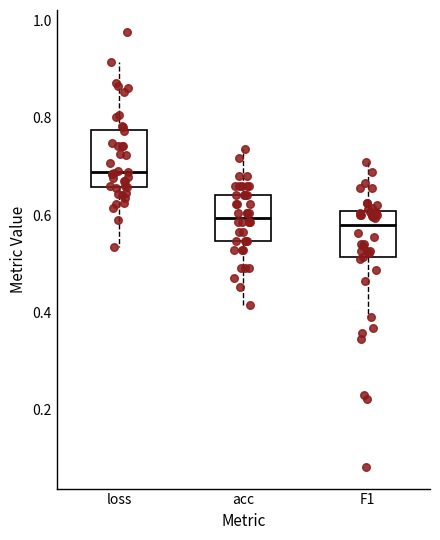

Comparing the boxes themselves (not the whiskers), which one is the tallest?

loss